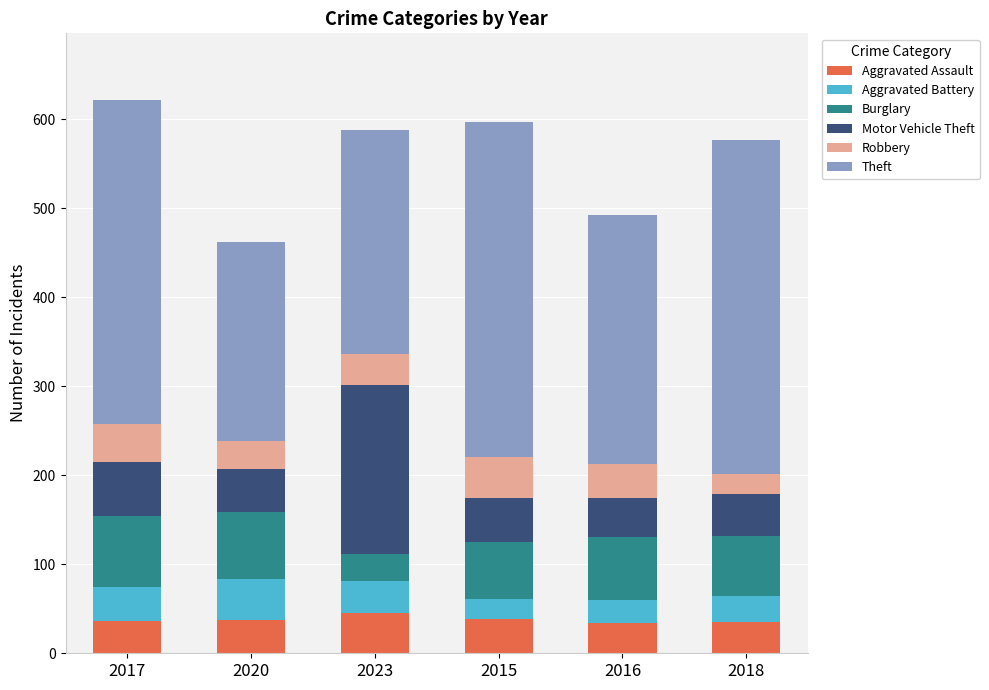

What is the average value of the Aggravated Assault series?

38